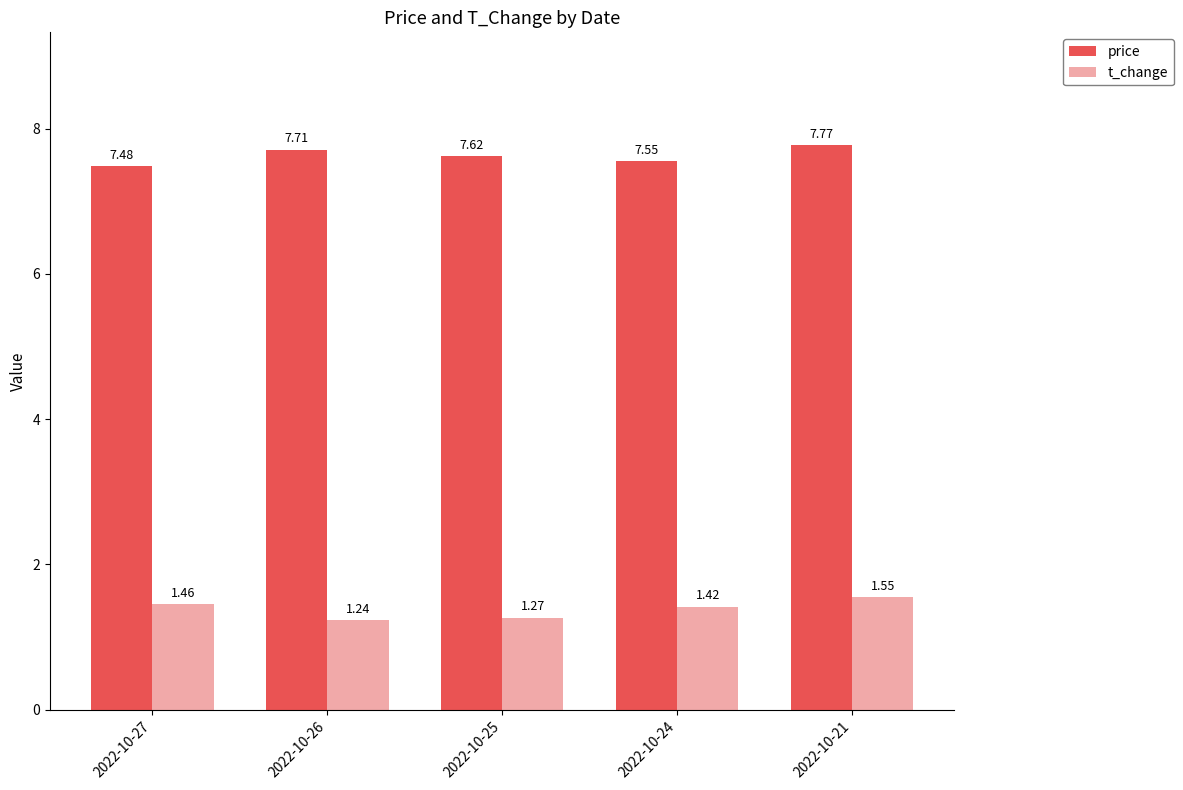

Which series has the widest spread of values?

t_change